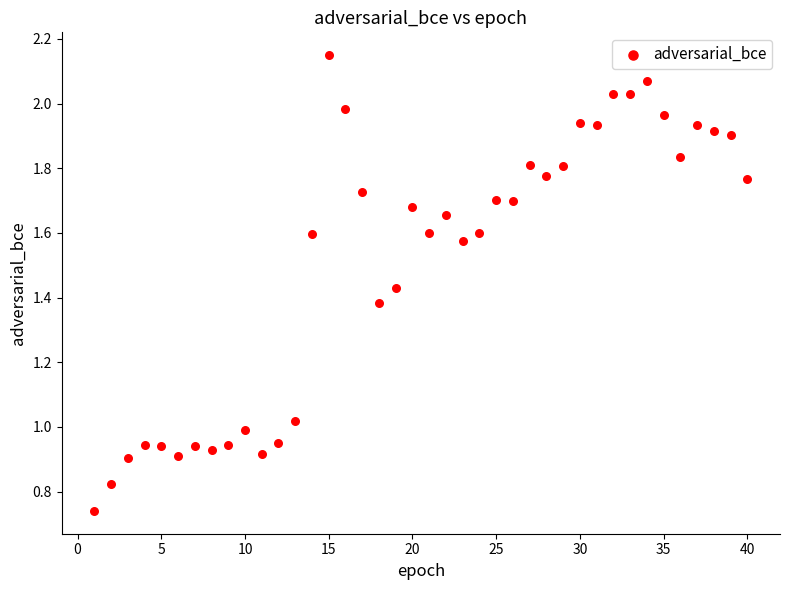

What is the range of X values (max minus min)?

39.0